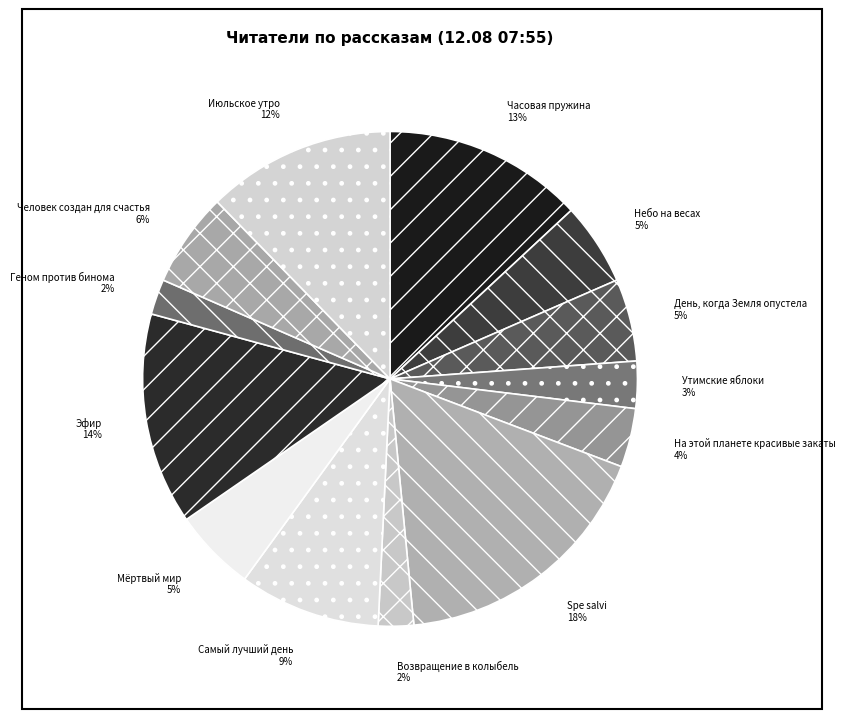

Is there a majority slice in this chart?

No